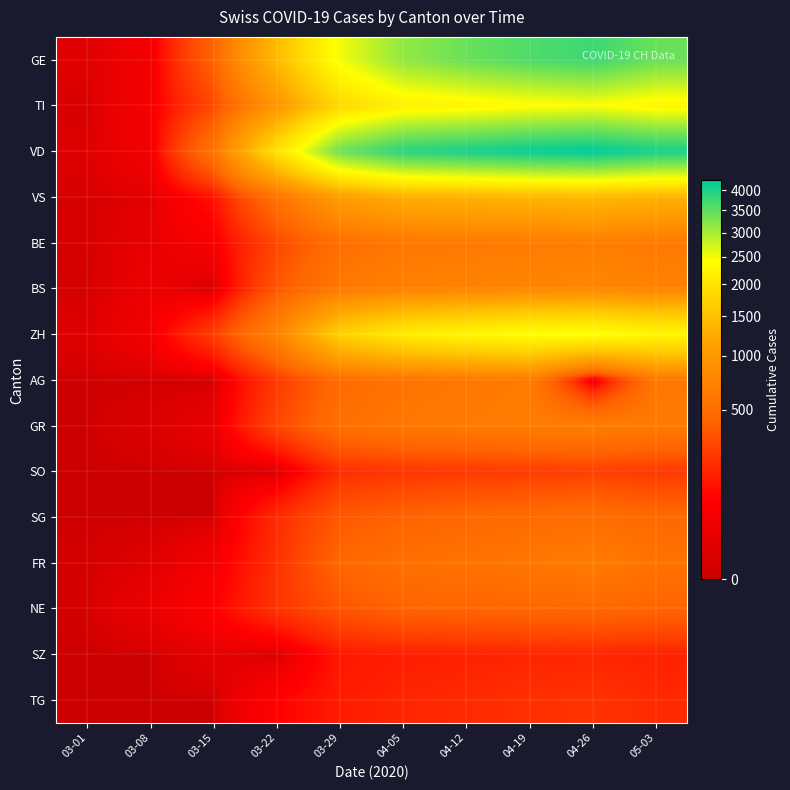

List the series in order of their peak value, lowest first.

SZ, TG, SO, NE, SG, AG, FR, BE, GR, BS, VS, TI, ZH, GE, VD